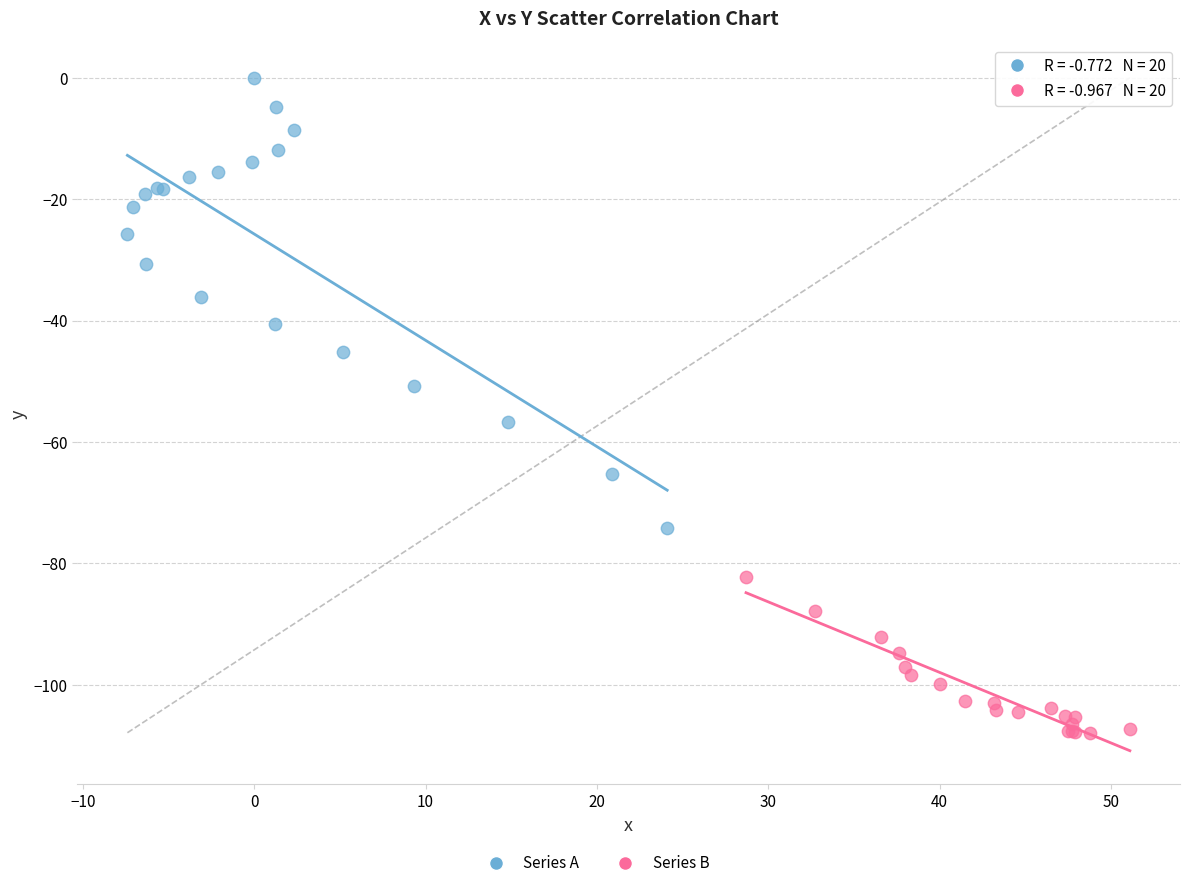

Which series has the largest Y range (max minus min)?

Series A